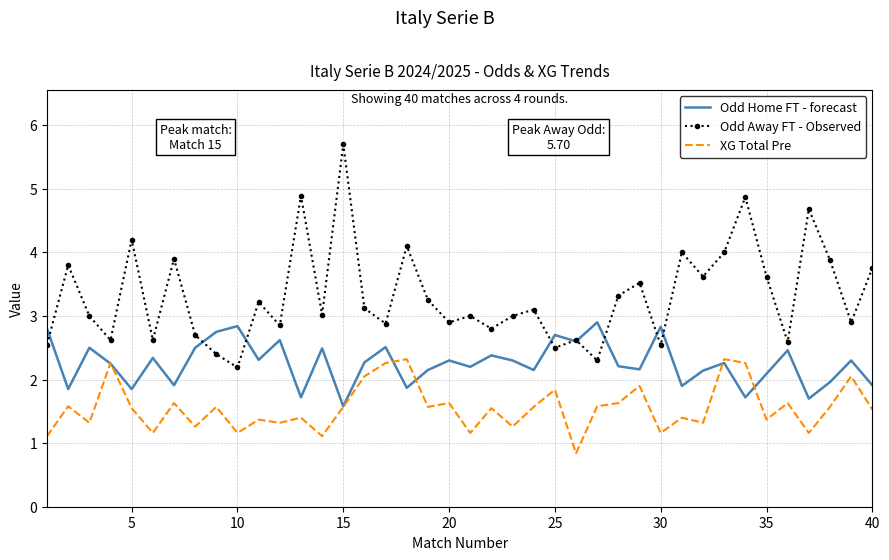

True or false: XG Total Pre and Odd Away FT - Observed intersect in this chart.

False